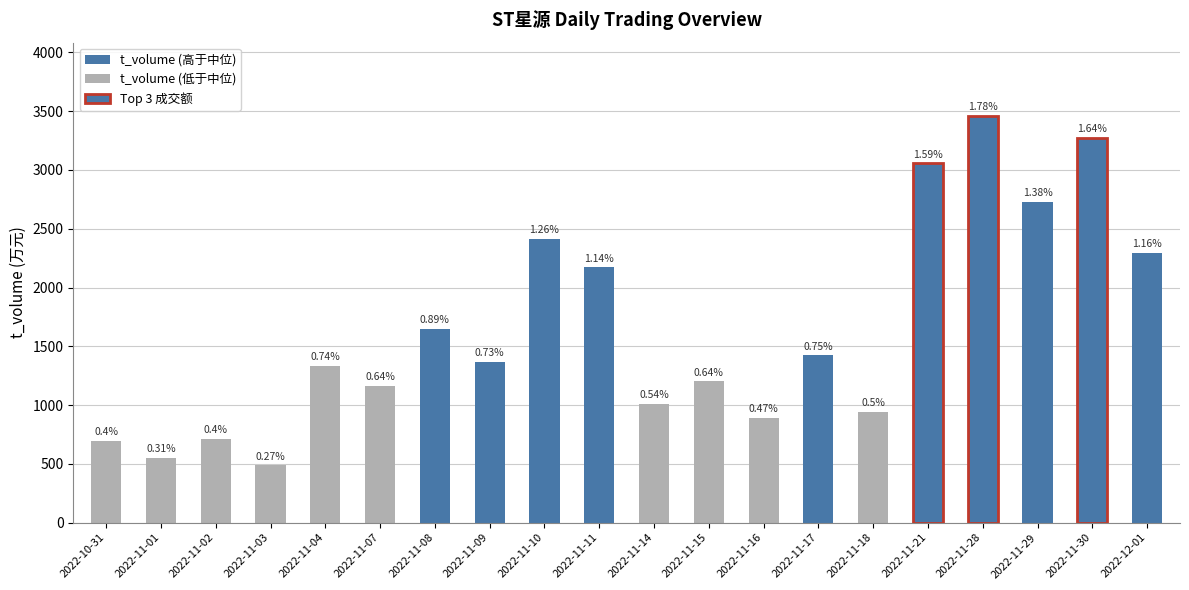

How many bars are there in total?

20